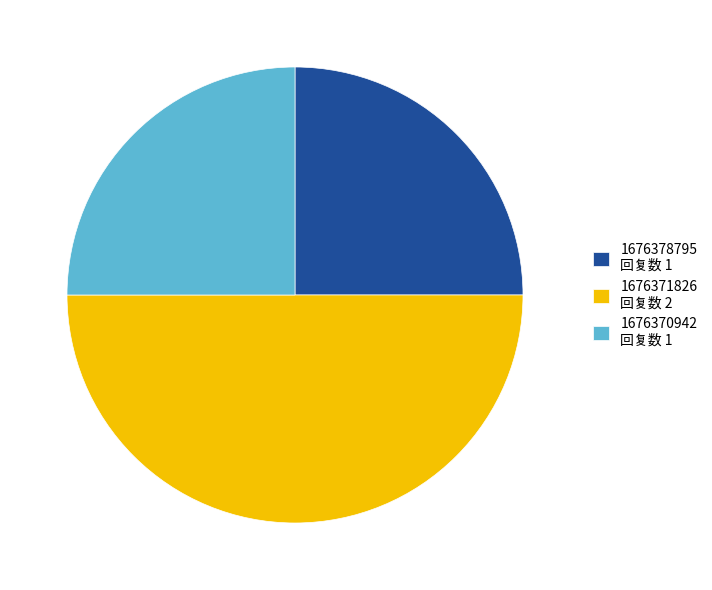

Does 1676370942 回复数 1 represent more than half of the total?

No